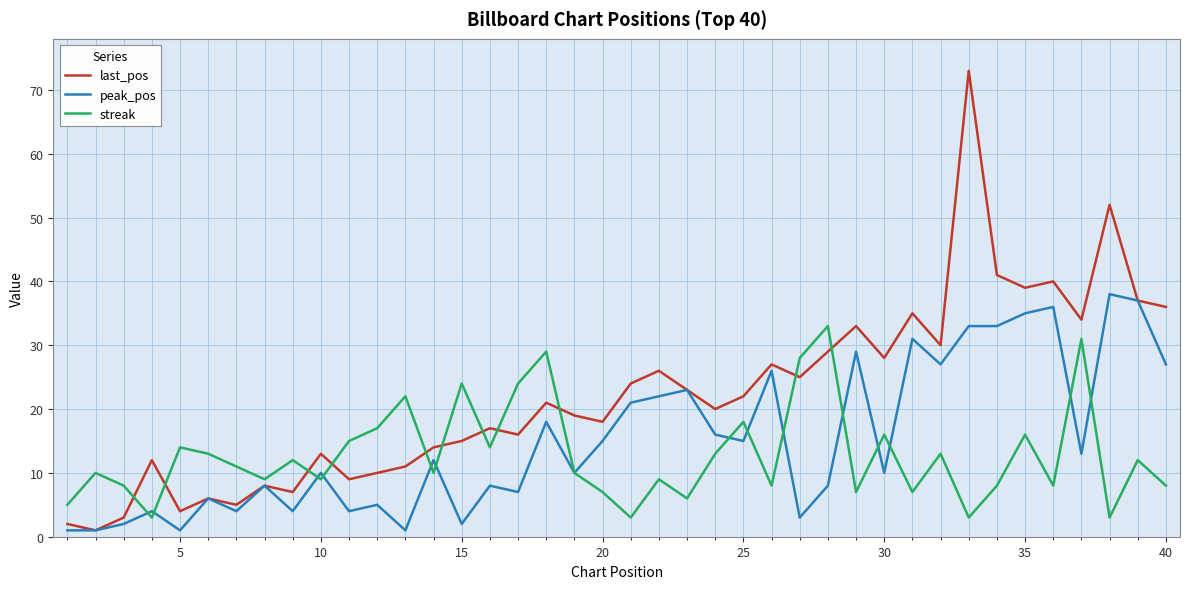

Which series has the largest range (max minus min)?

last_pos